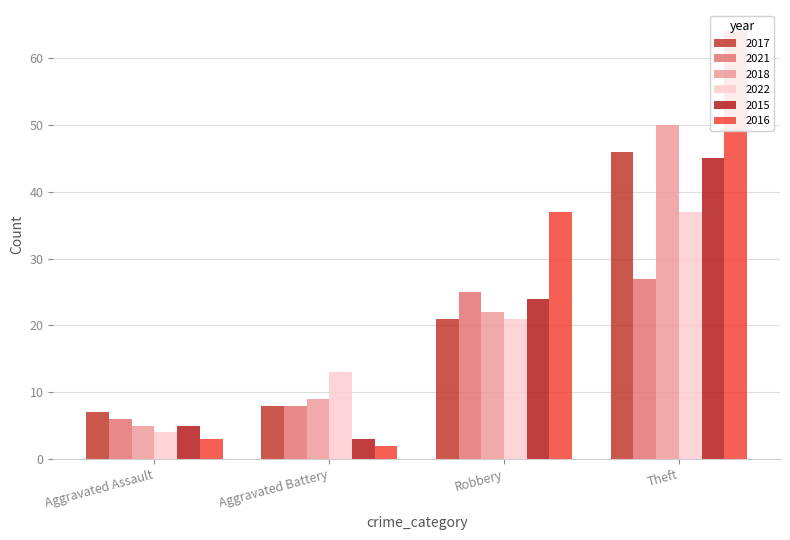

Is the value of 2022 at Theft greater than the value of 2021 at Theft?

Yes